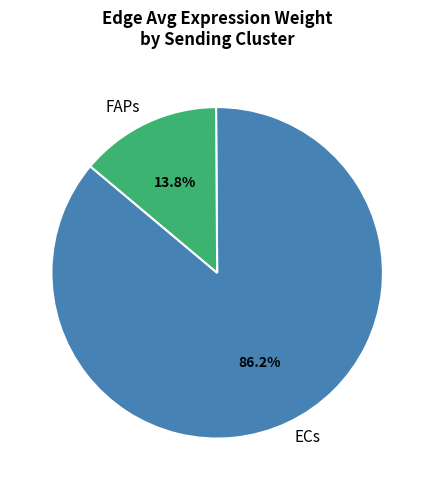

What portion of the pie excludes ECs?

13.8%